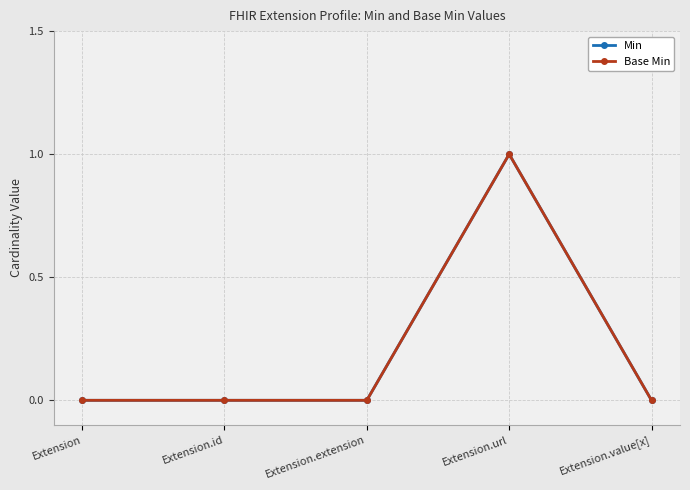

True or false: Min has more than 2 points higher than both neighbors.

False